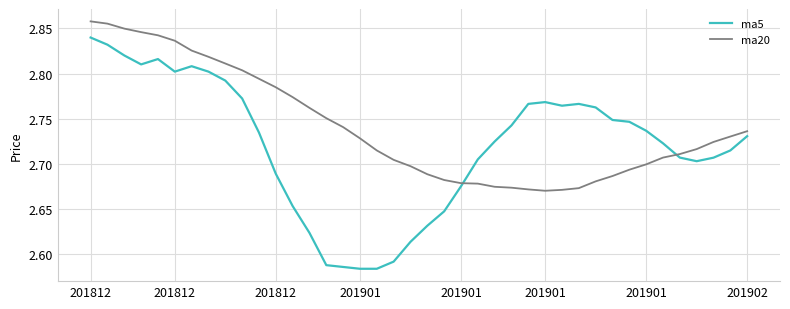

Which series has the largest total across all categories?

ma20